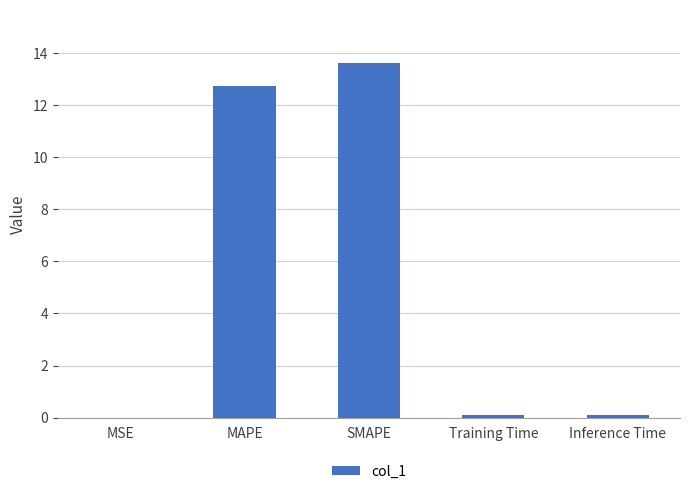

Does the chart contain stacked bars?

No